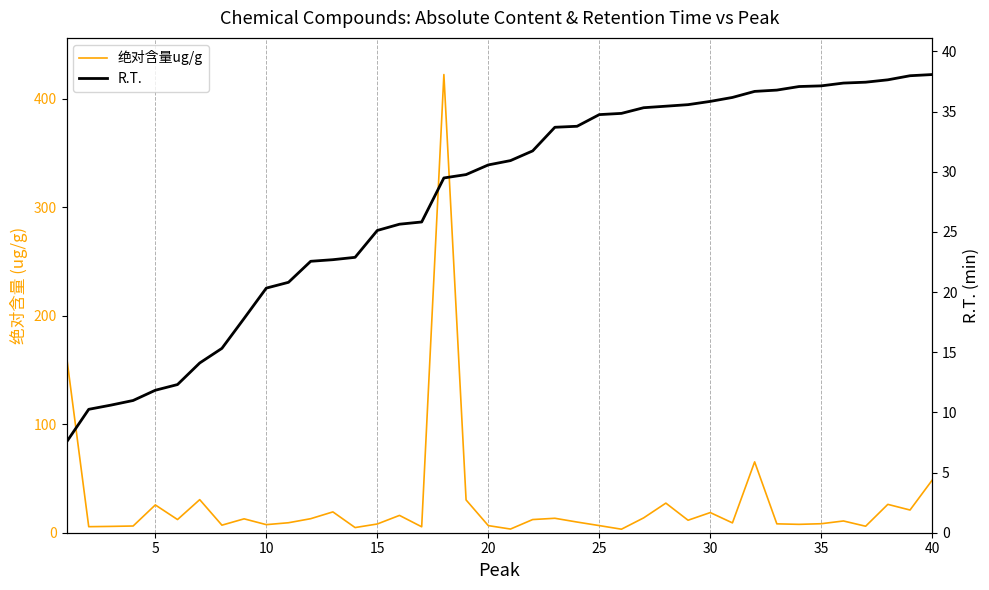

What is the sum of all 绝对含量ug/g values?

1141.5